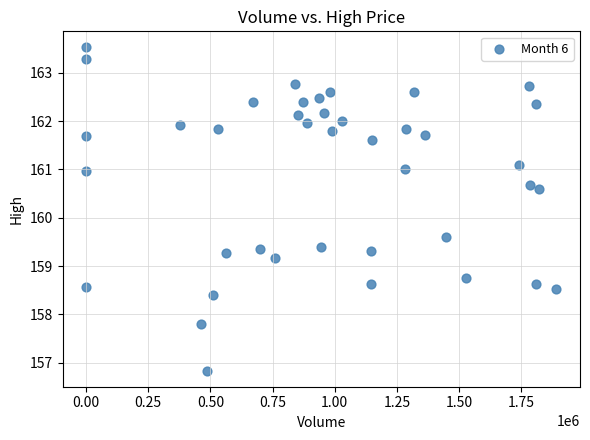

What is the range of X values (max minus min)?

1892193.0